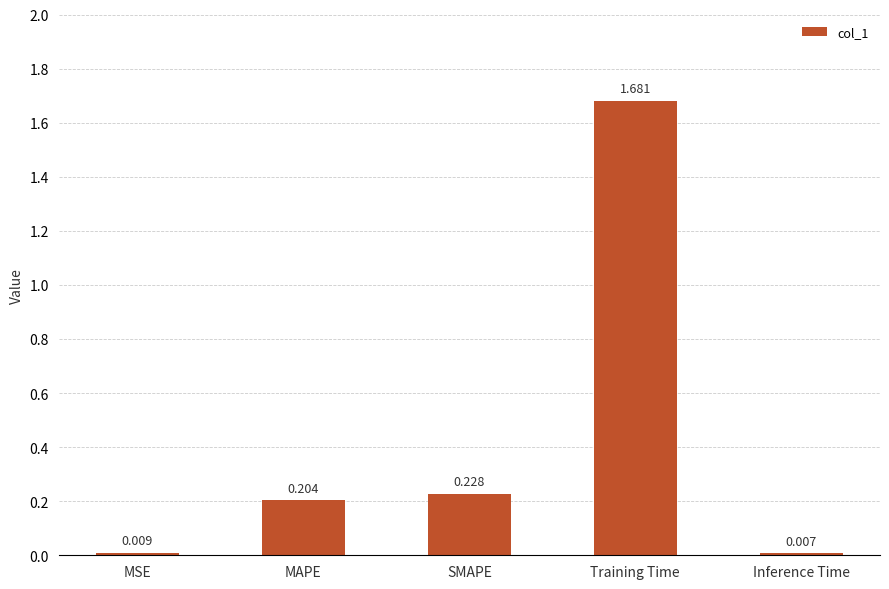

What is the average value?

0.4